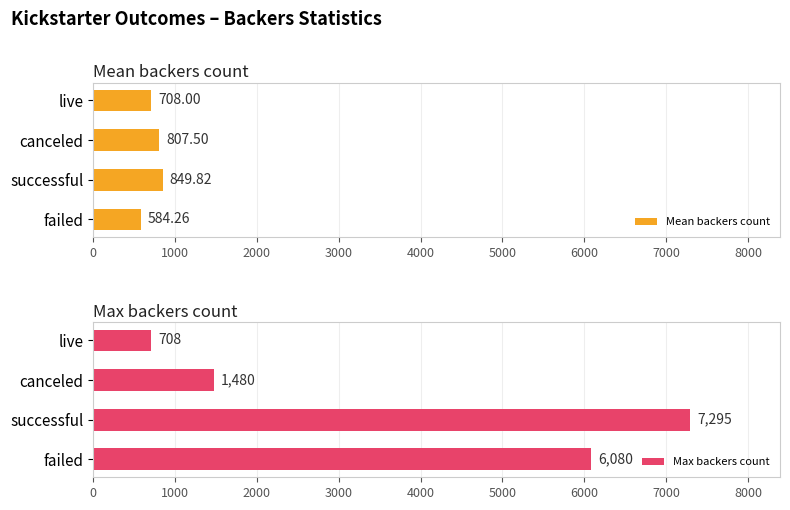

Reading left to right, list all the values displayed in this chart.

Mean backers count: 584.3	849.8	807.5	708.0
Max backers count: 6080.0	7295.0	1480.0	708.0